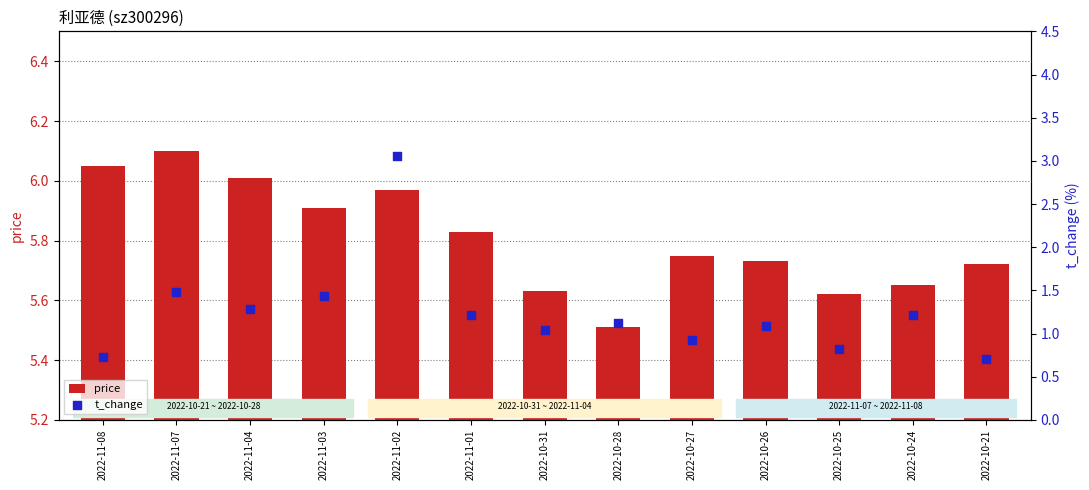

Which series contains the highest Y value?

price